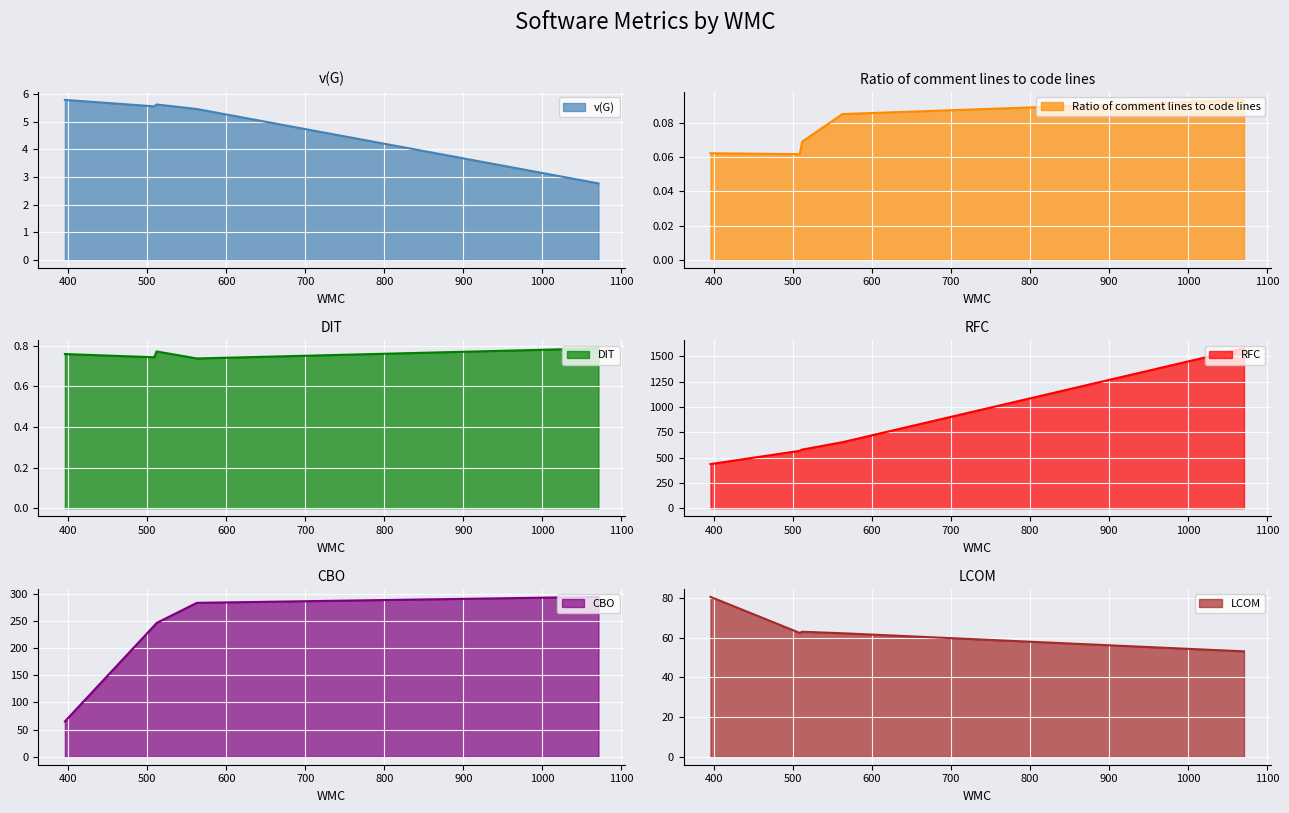

What are all the series names shown in the legend?

v(G), Ratio of comment lines to code lines, DIT, RFC, CBO, LCOM